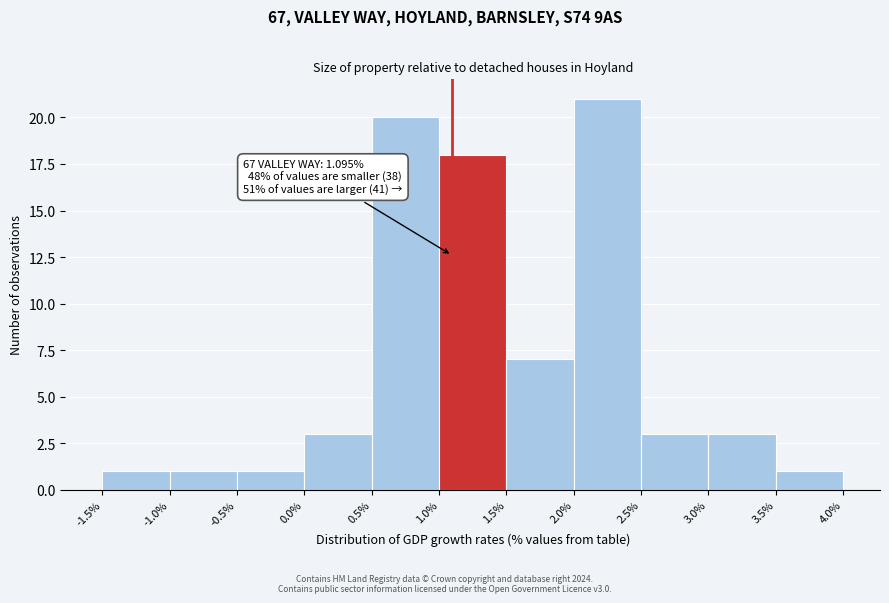

Over which range of the x-axis is the bar tallest?

2.0% to 2.5%